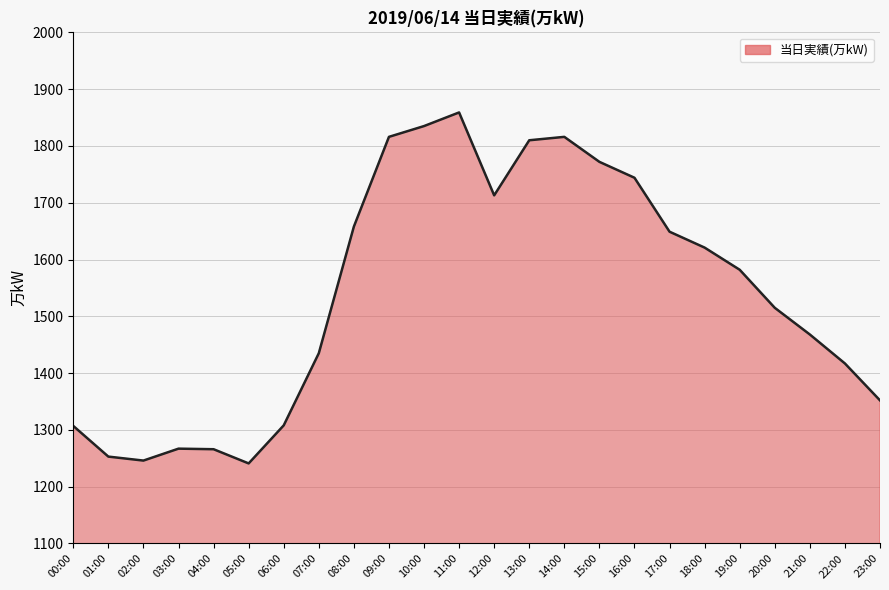

How many categories are shown in the chart?

24